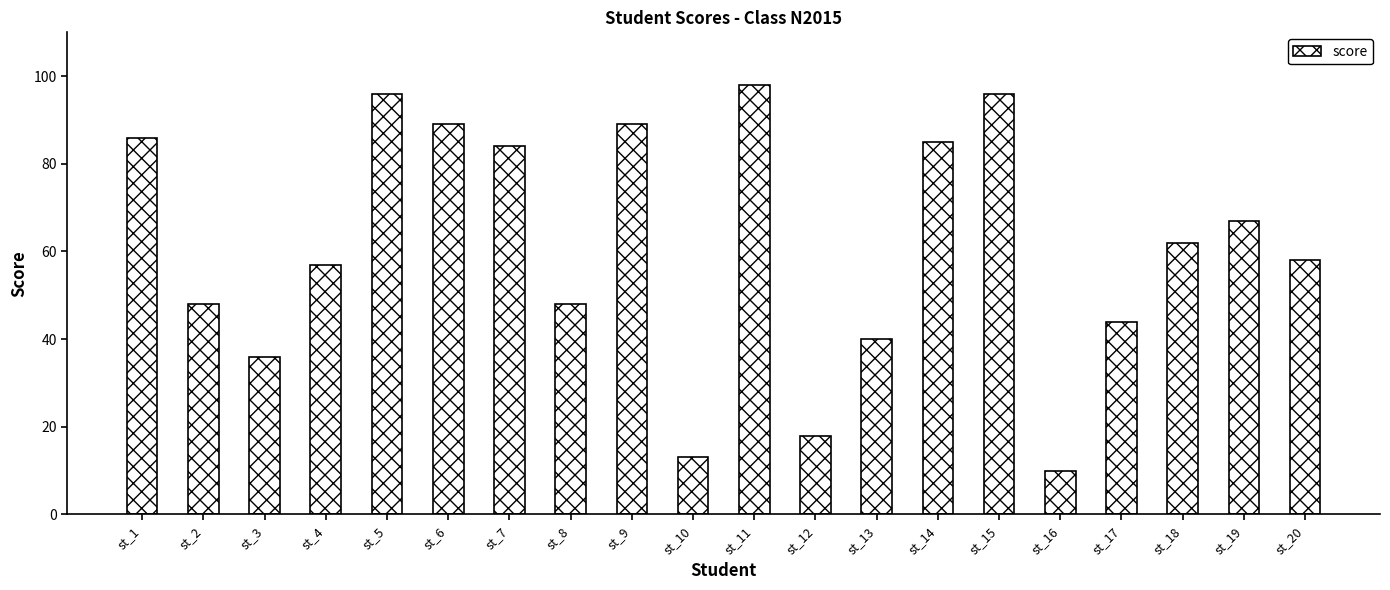

Reading left to right, transcribe all the data shown in this chart.

86	48	36	57	96	89	84	48	89	13	98	18	40	85	96	10	44	62	67	58